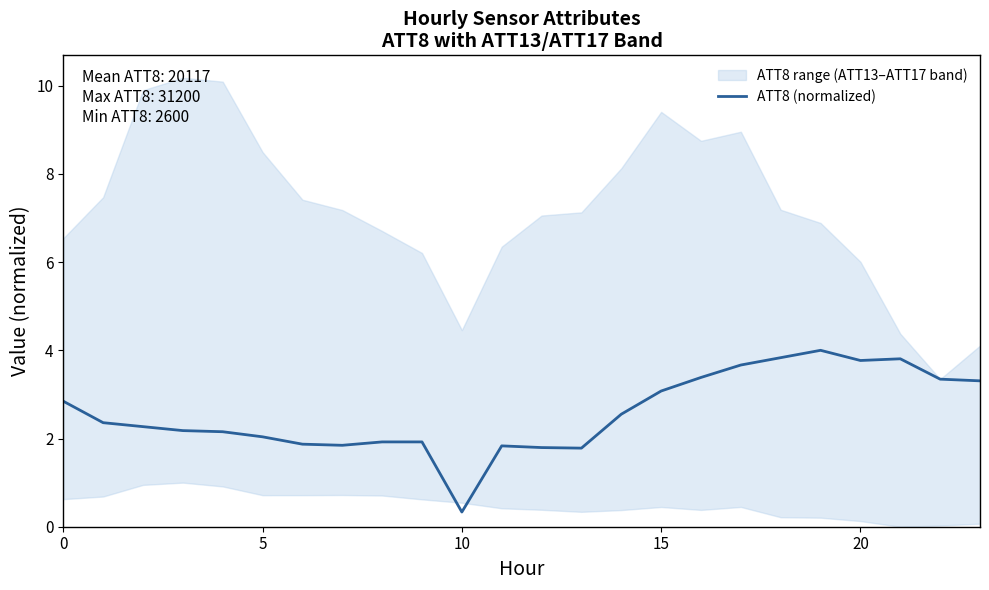

What is the sum of the values at 11 and 14?

4.4